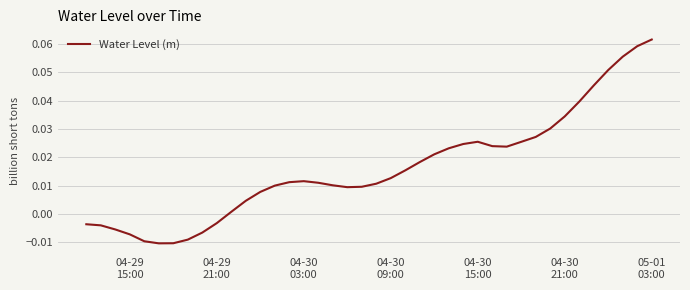

What is the label of the 3rd point from the left?

04-30
03:00